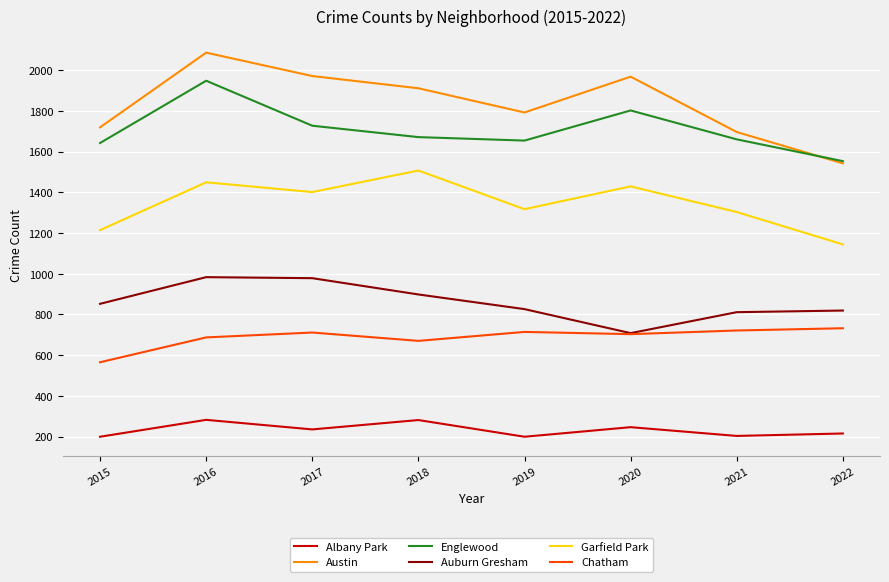

At how many categories does at least one series exceed 611?

8